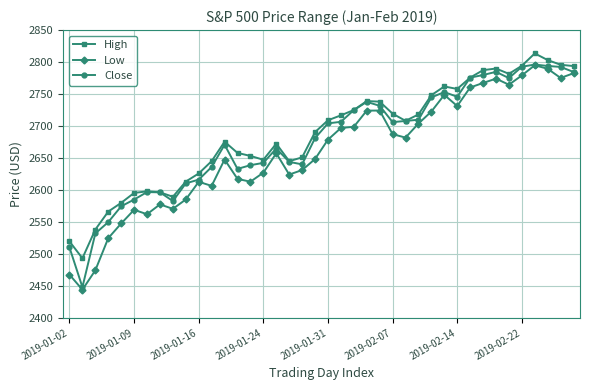

In High, how many points are higher than both neighbors (excluding endpoints)?

7